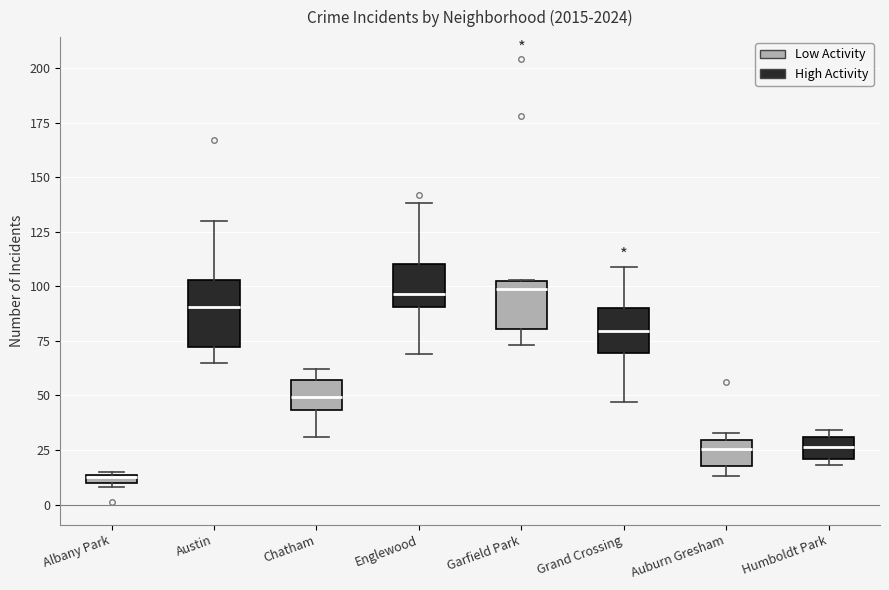

Where is the lower edge of the box for Albany Park on the y-axis? The values are not printed on the chart, so give them approximately, as read against the axis.

10